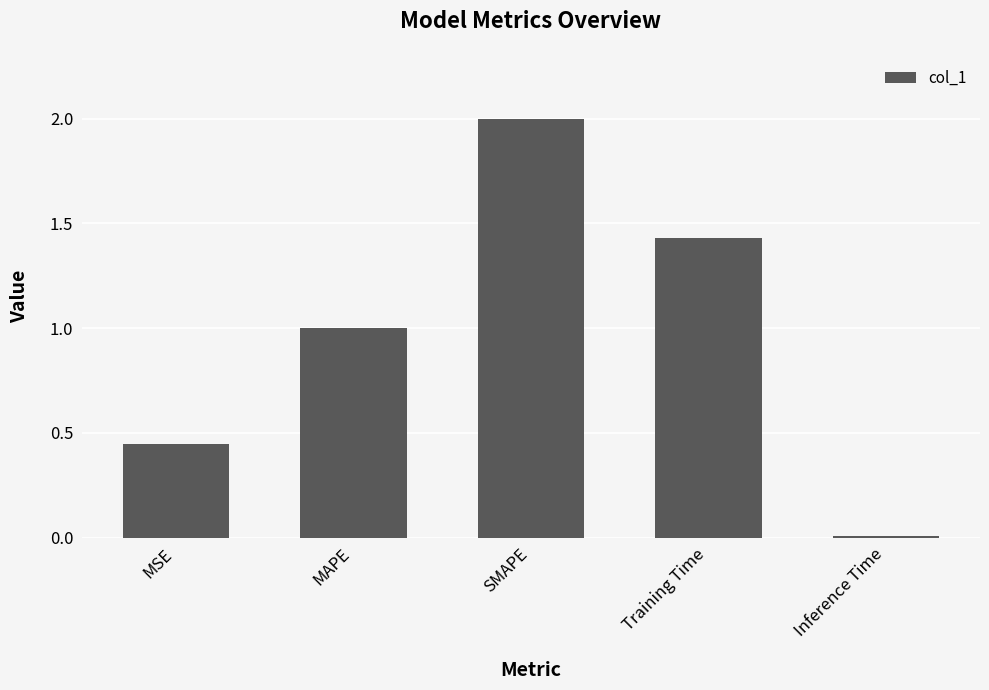

What is the label of the 4th bar from the right?

MAPE